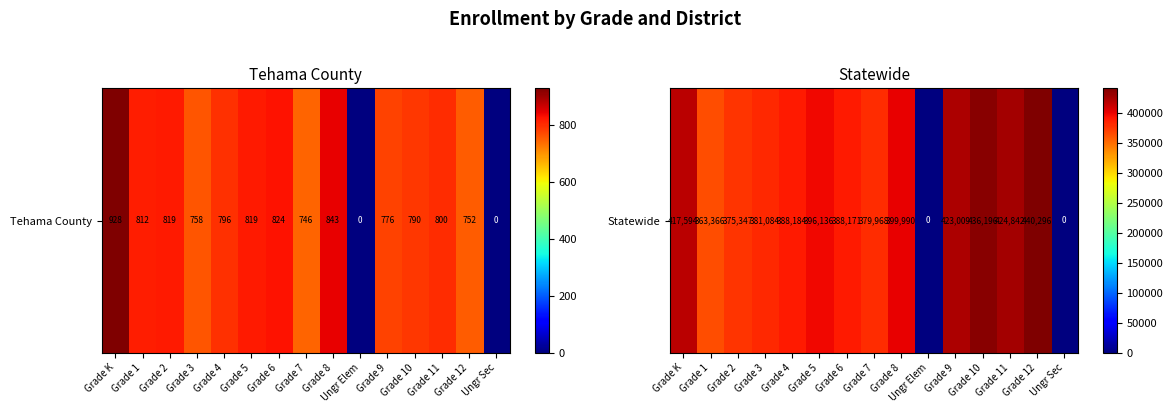

What is the difference between the maximum and minimum values?

440296